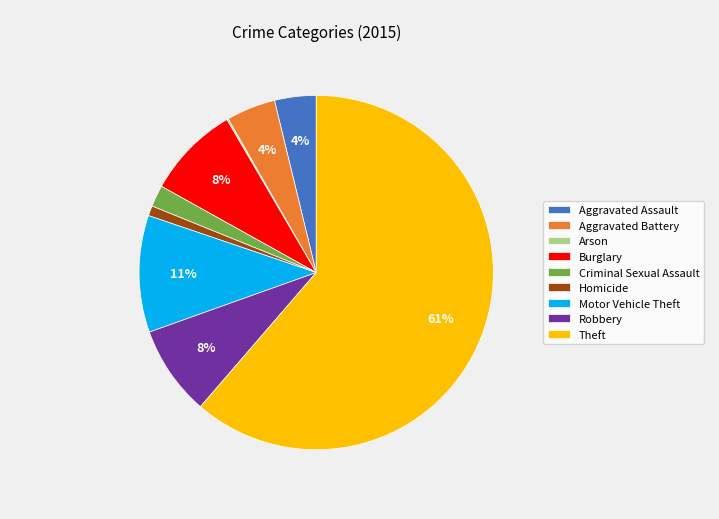

Between Aggravated Battery and Burglary, which is larger?

Burglary